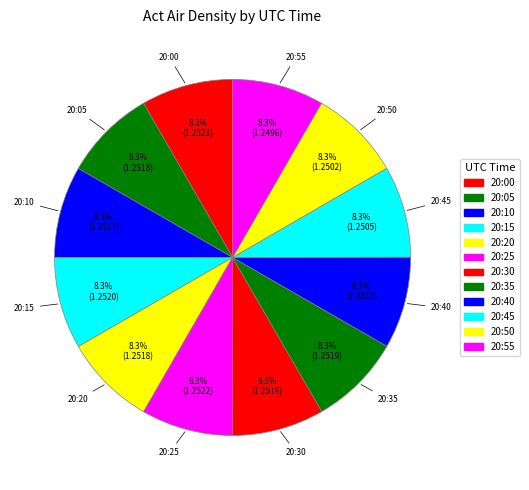

Which category has the biggest portion of the pie?

20:25